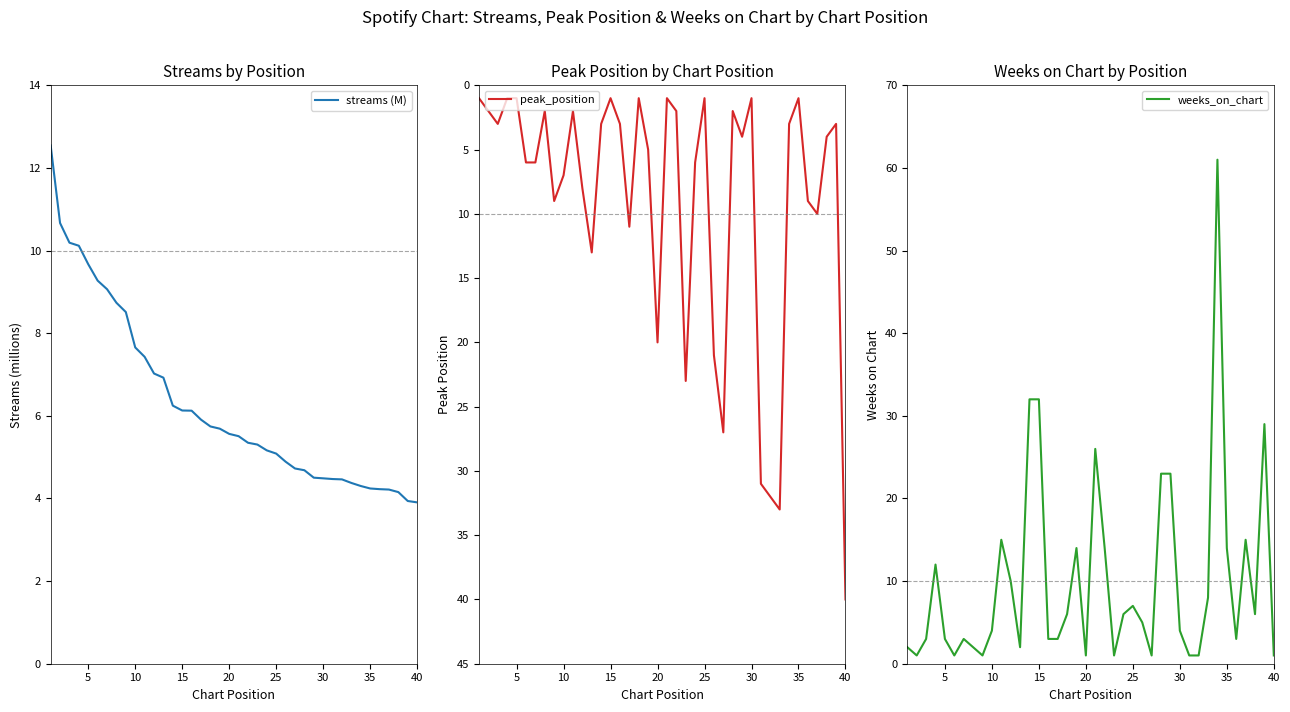

Where is peak_position nearest to the value 20?

20